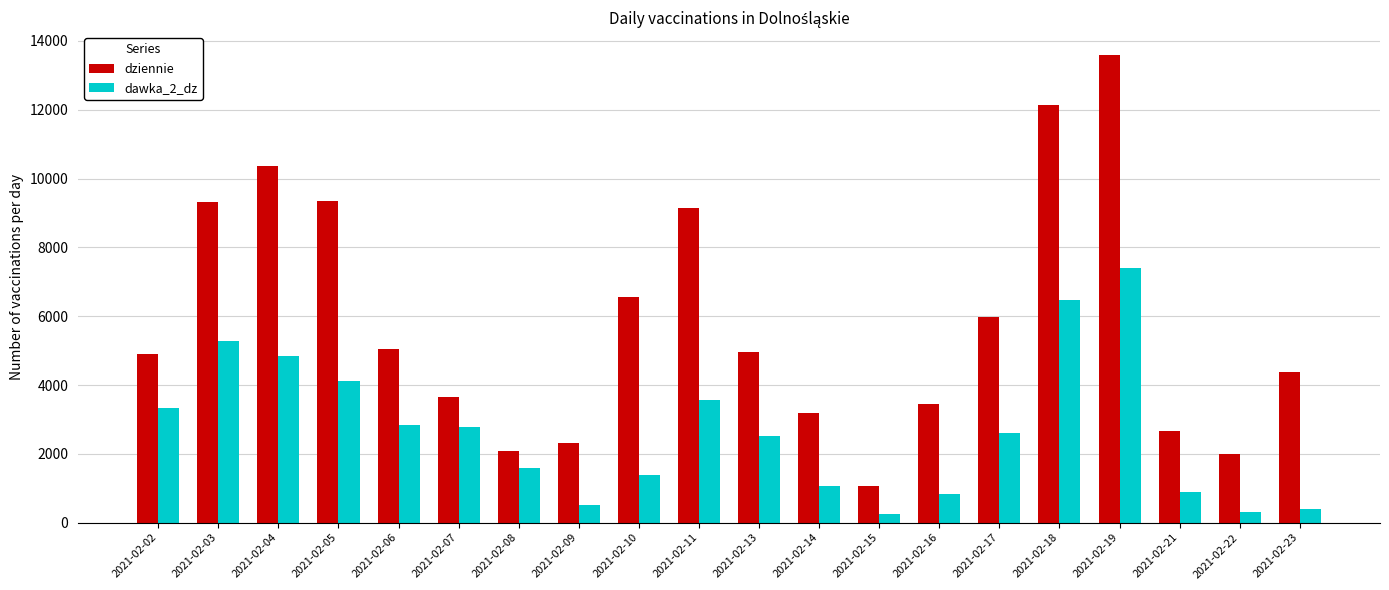

What is the value of the dawka_2_dz bar at the 9th from the left?

1392